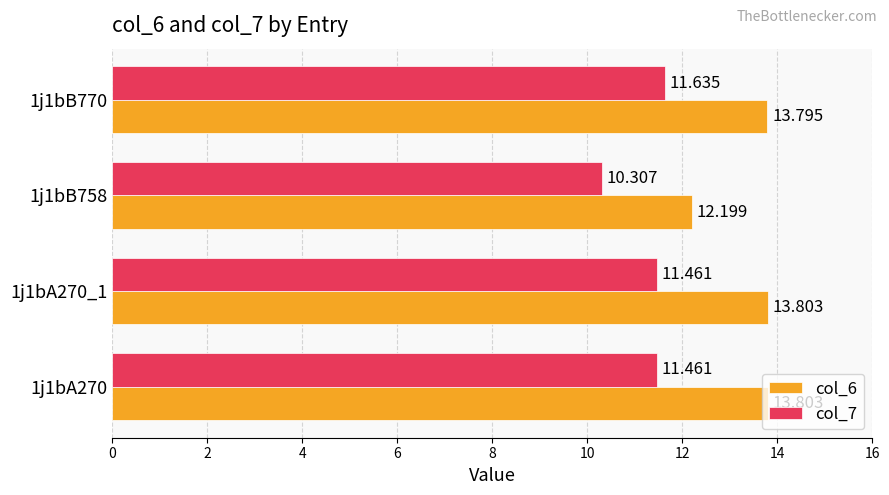

At how many categories does at least one series exceed 13?

3